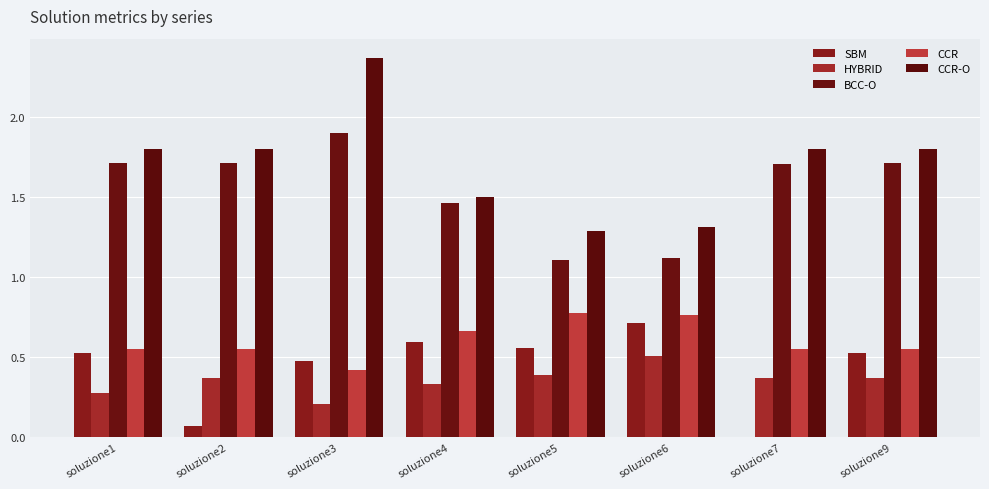

List the series in order of their peak value, highest first.

CCR-O, BCC-O, CCR, SBM, HYBRID